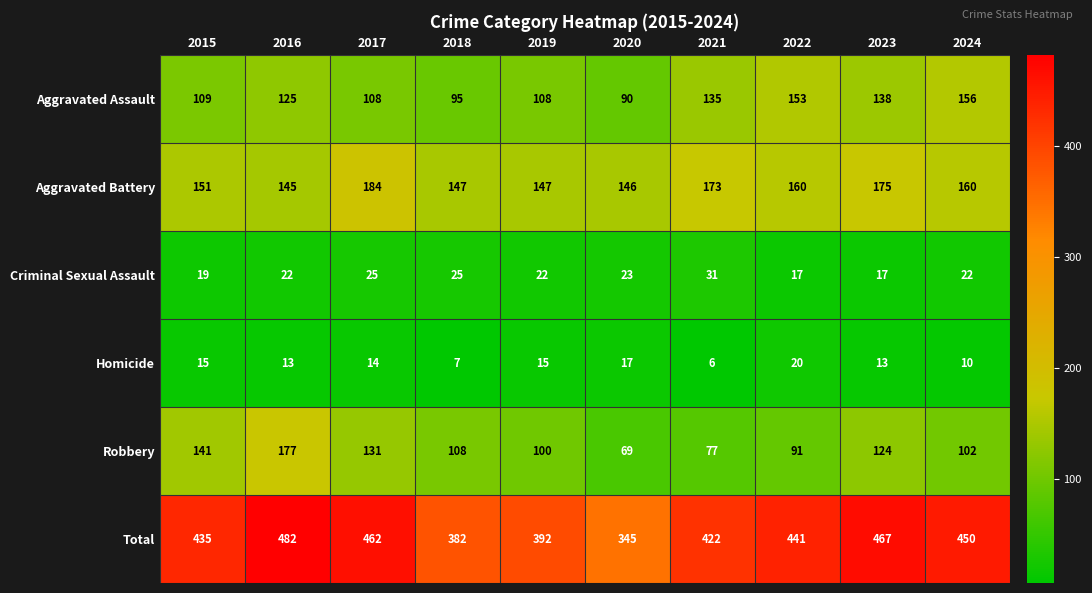

List the series in order of their peak value, lowest first.

Homicide, Criminal Sexual Assault, Aggravated Assault, Robbery, Aggravated Battery, Total